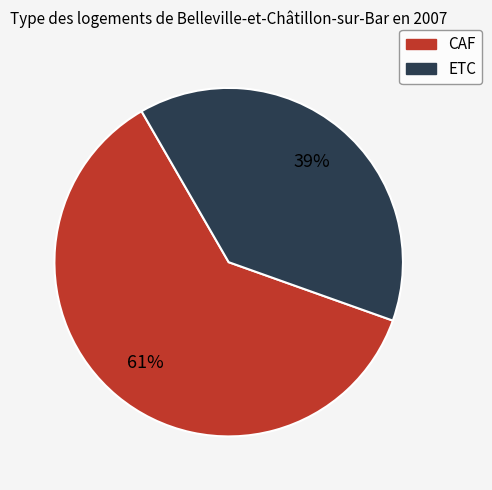

Do CAF and ETC together represent more than half of the pie?

Yes